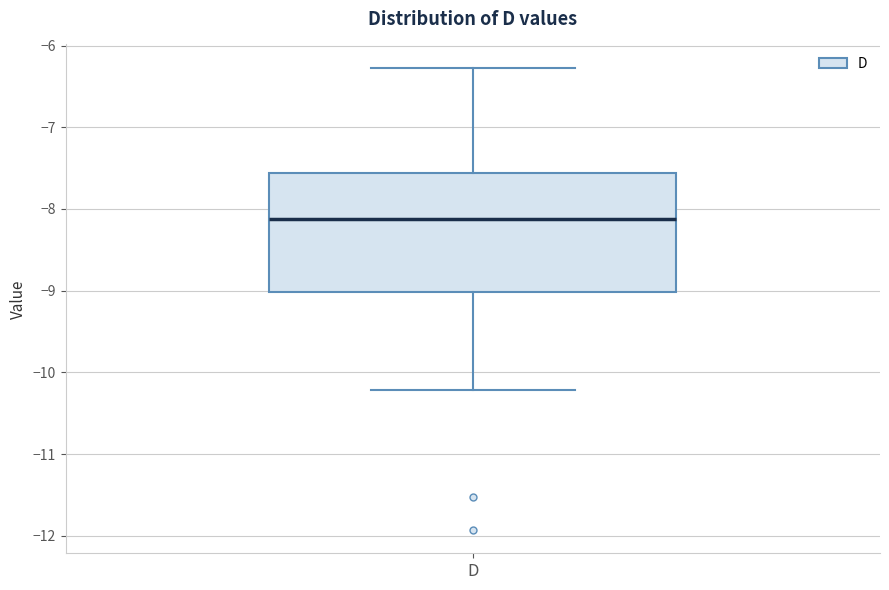

Transcribe this box plot: give where the median line is, the range the box spans, and where the two whiskers end, as read against the y-axis. The values are not printed on the chart, so give them approximately, as read against the axis.

median -8.1, box -9.0 to -7.6, whiskers -10.2 to -6.3